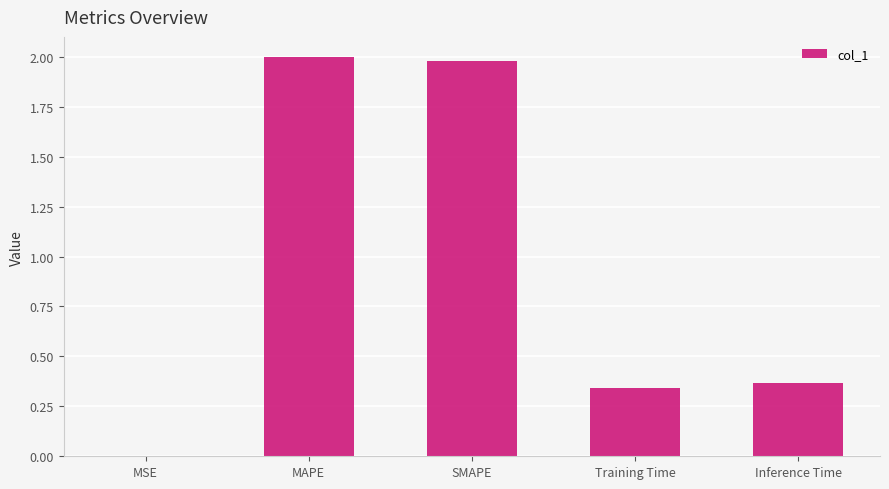

What value does the data have at SMAPE?

2.0